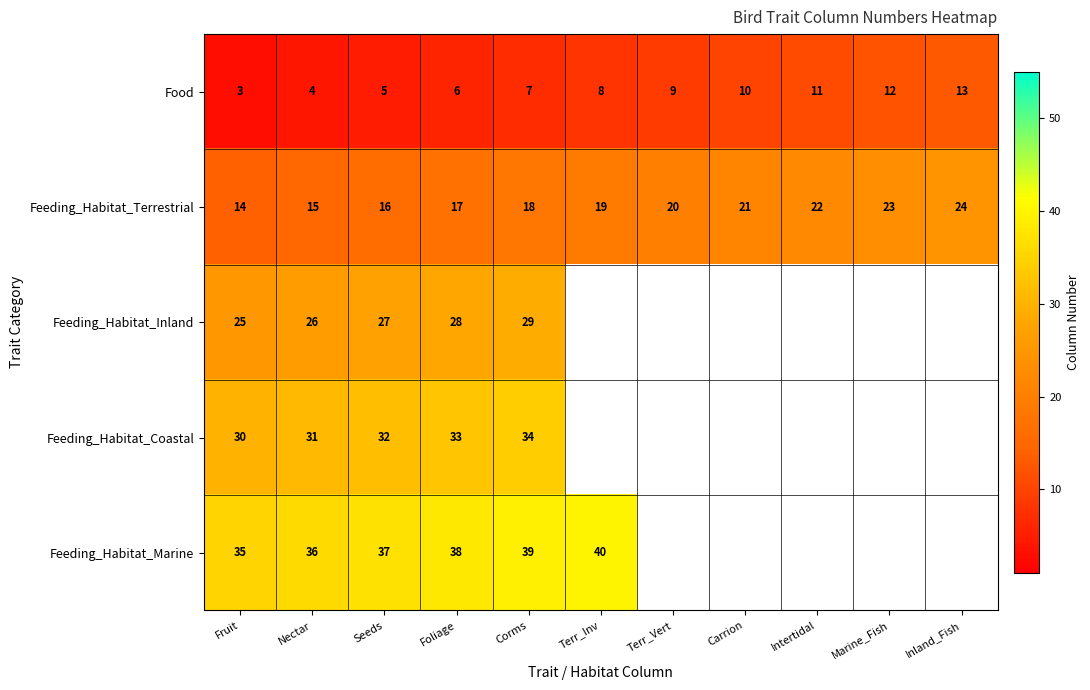

What is the difference between the maximum and minimum values in the Feeding_Habitat_Terrestrial series?

10